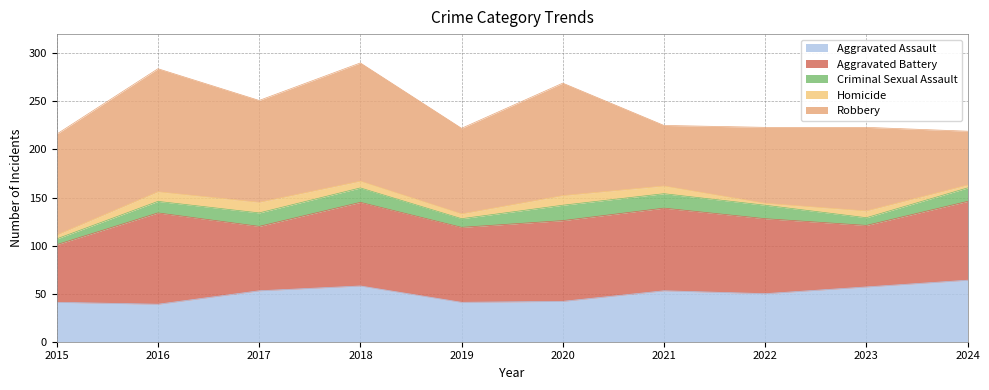

The value of Homicide at 2018 is 7. True or false?

True